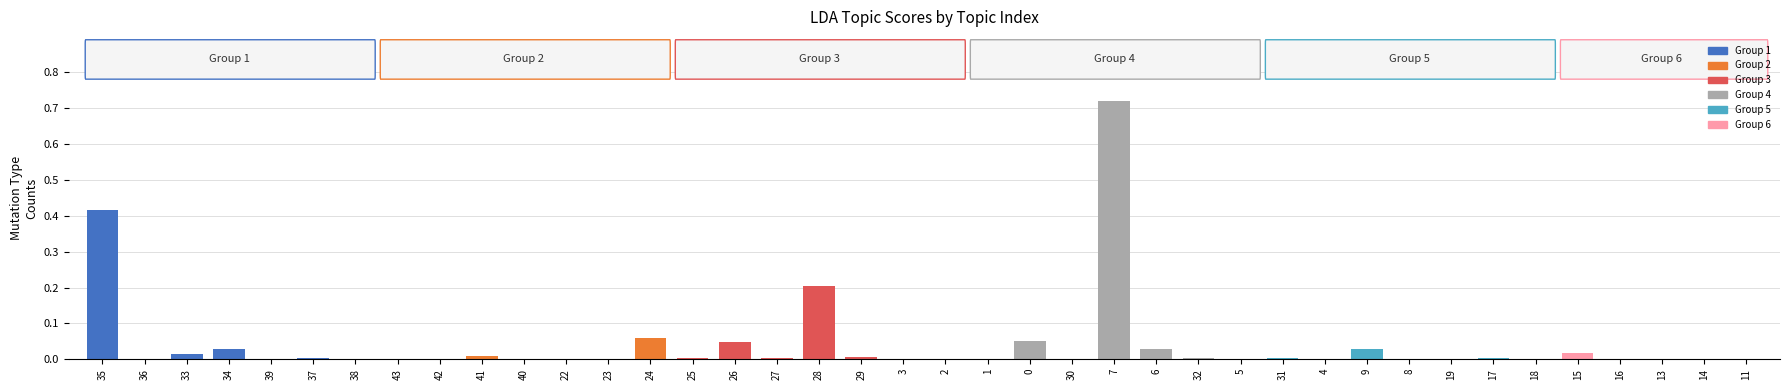

The value at 29 is 0.0. True or false?

True